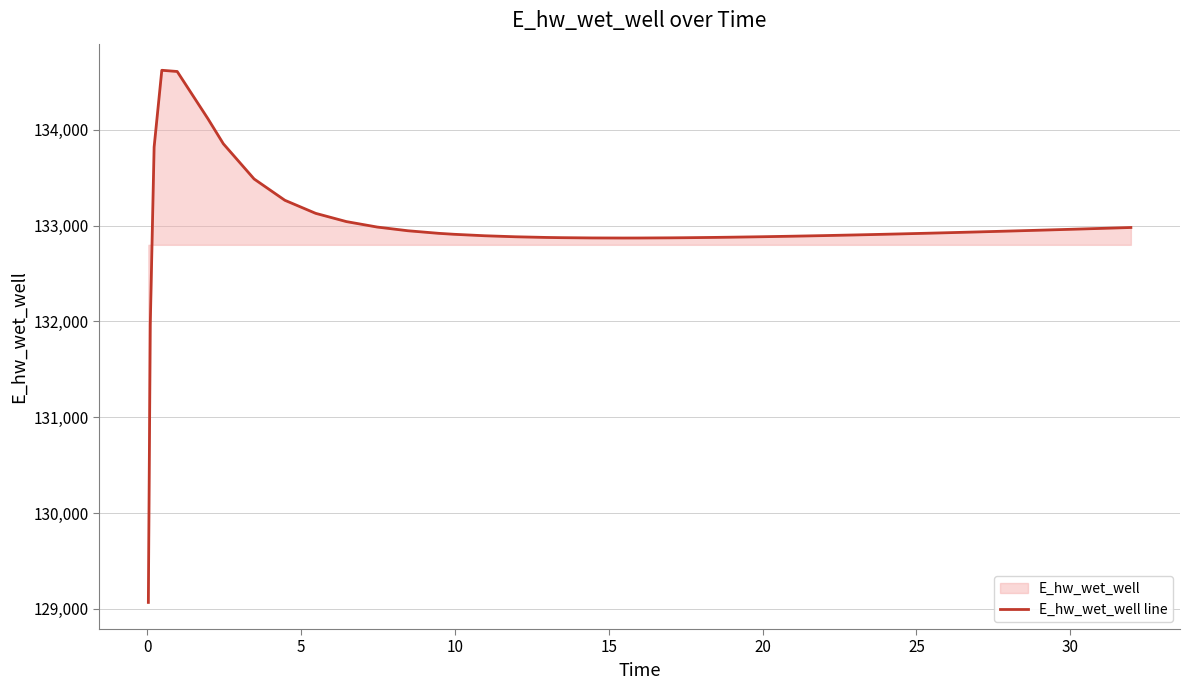

Is it true that the value at 18 is 132874.6?

True